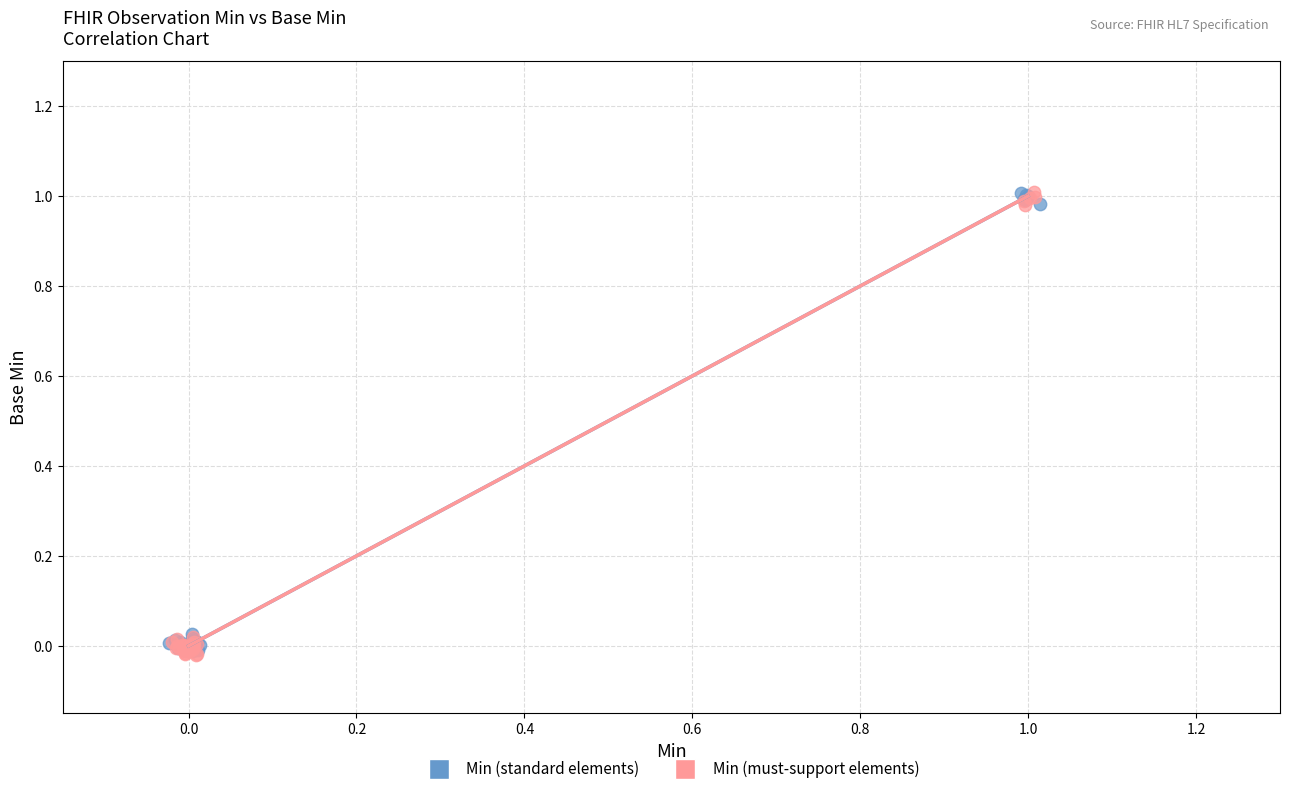

What are all the series names shown in the legend?

Min (standard elements), Min (must-support elements)